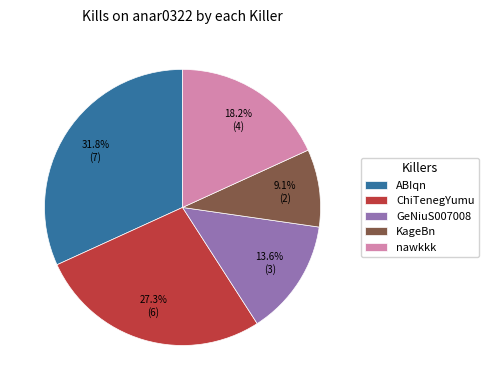

Between GeNiuS007008 and ChiTenegYumu, which is larger?

ChiTenegYumu